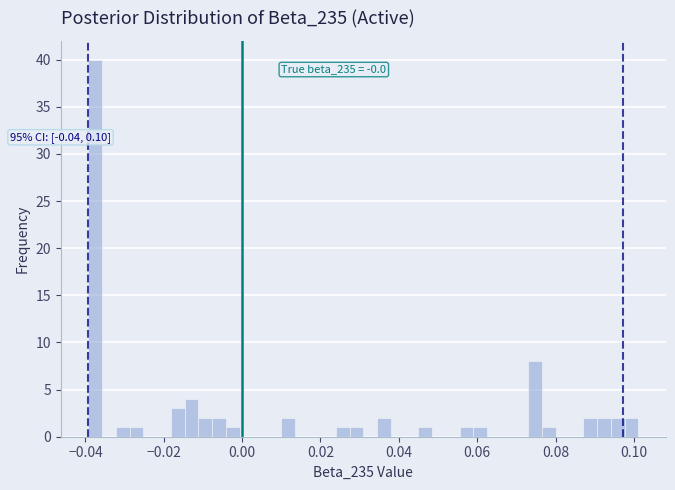

Around what value on the x-axis is the tallest bar? Give the approximate position of its centre, as read against the axis.

-0.038